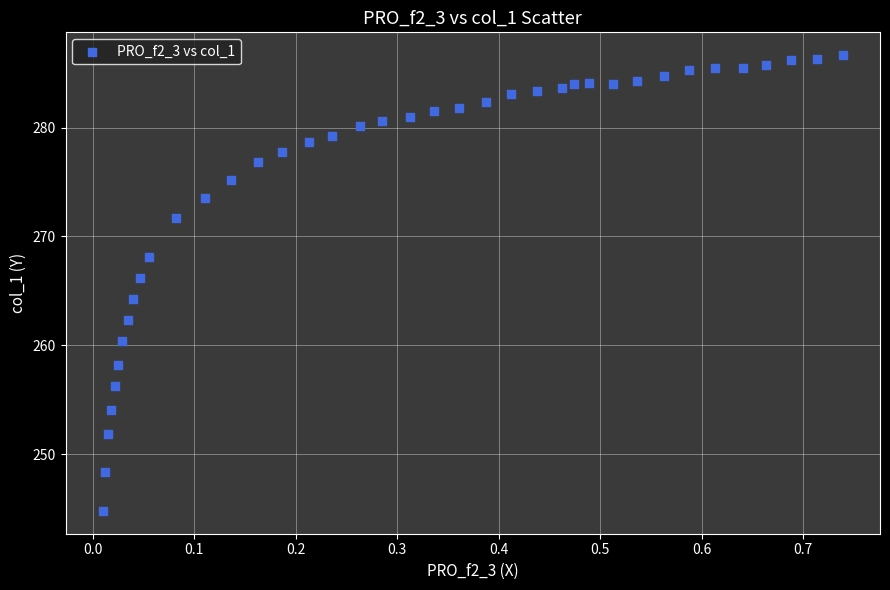

What is the range of Y values (max minus min)?

41.9